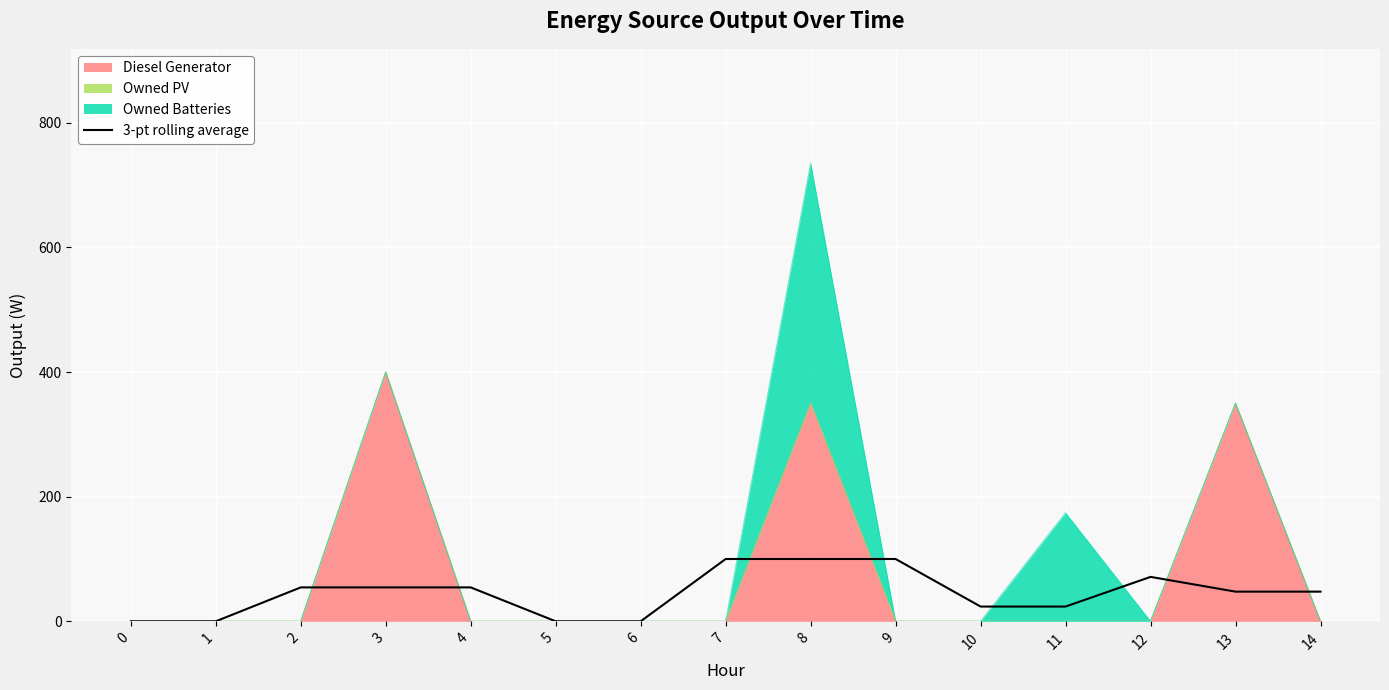

Is it true that the value at 4 is 14.4?

False